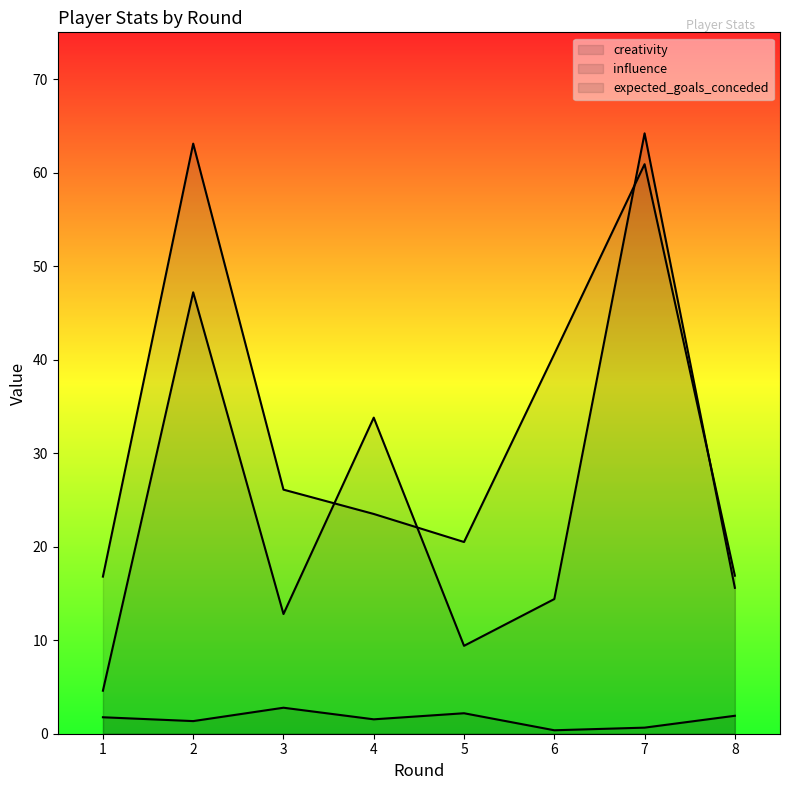

Which has a higher value, 1 or 4?

4